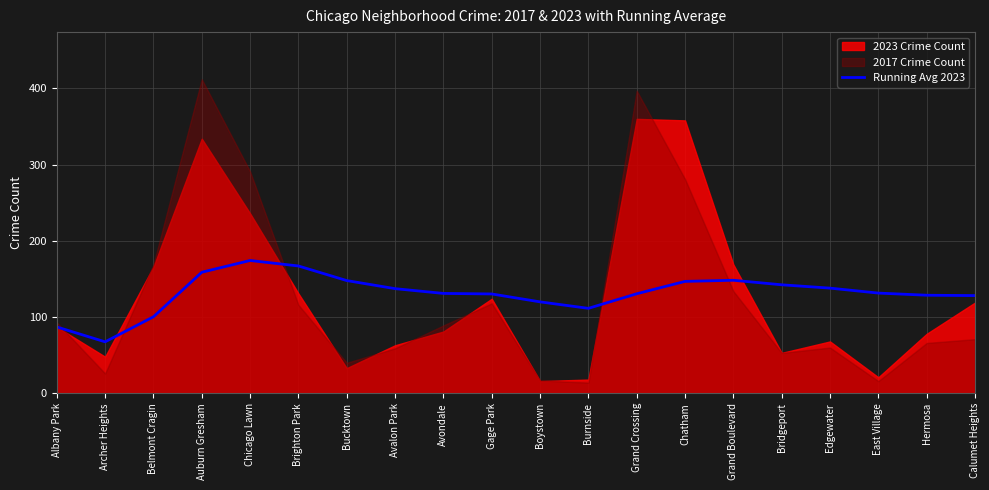

What is the highest value of the Running Avg 2023 series?

174.2